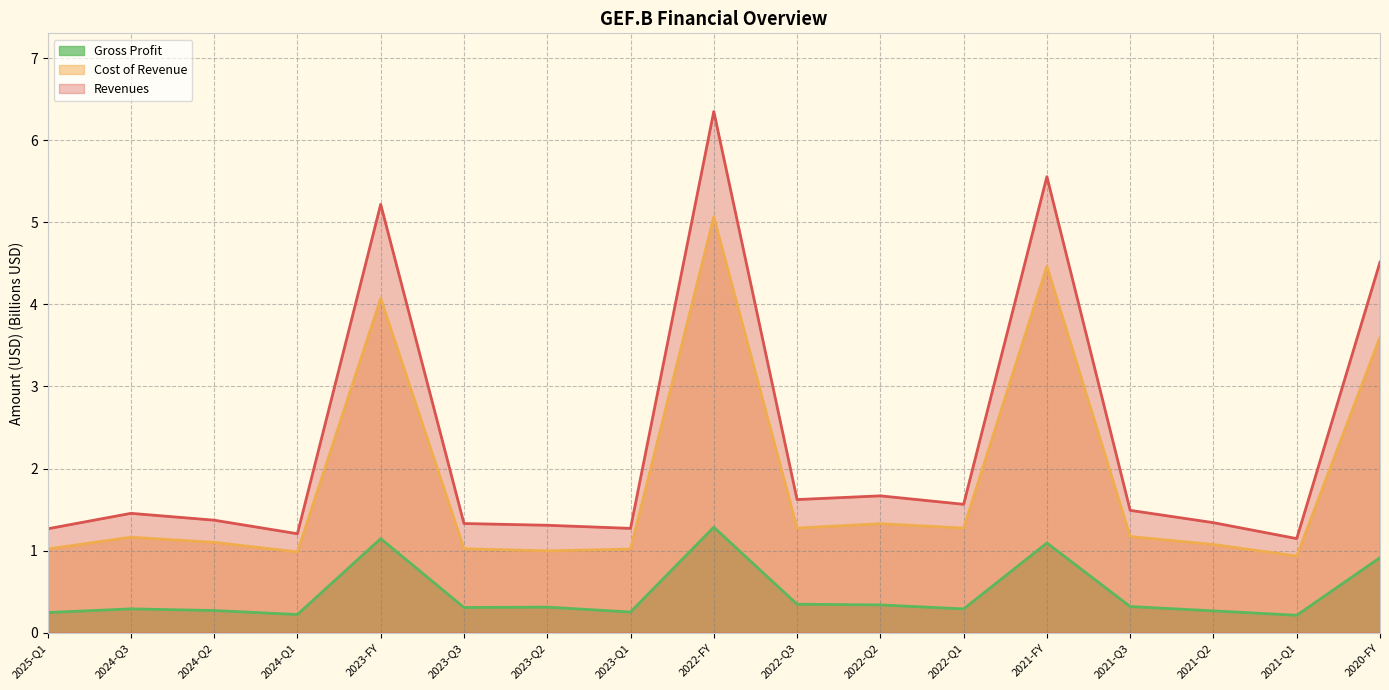

Is it true that Gross Profit equals 0.3 at 2023-Q1?

True